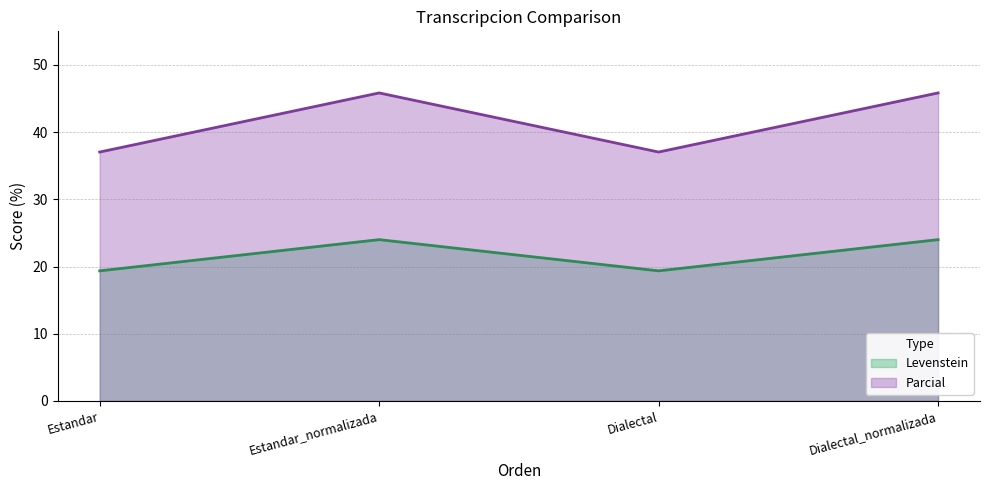

Between Dialectal and Dialectal_normalizada, which is larger?

Dialectal_normalizada